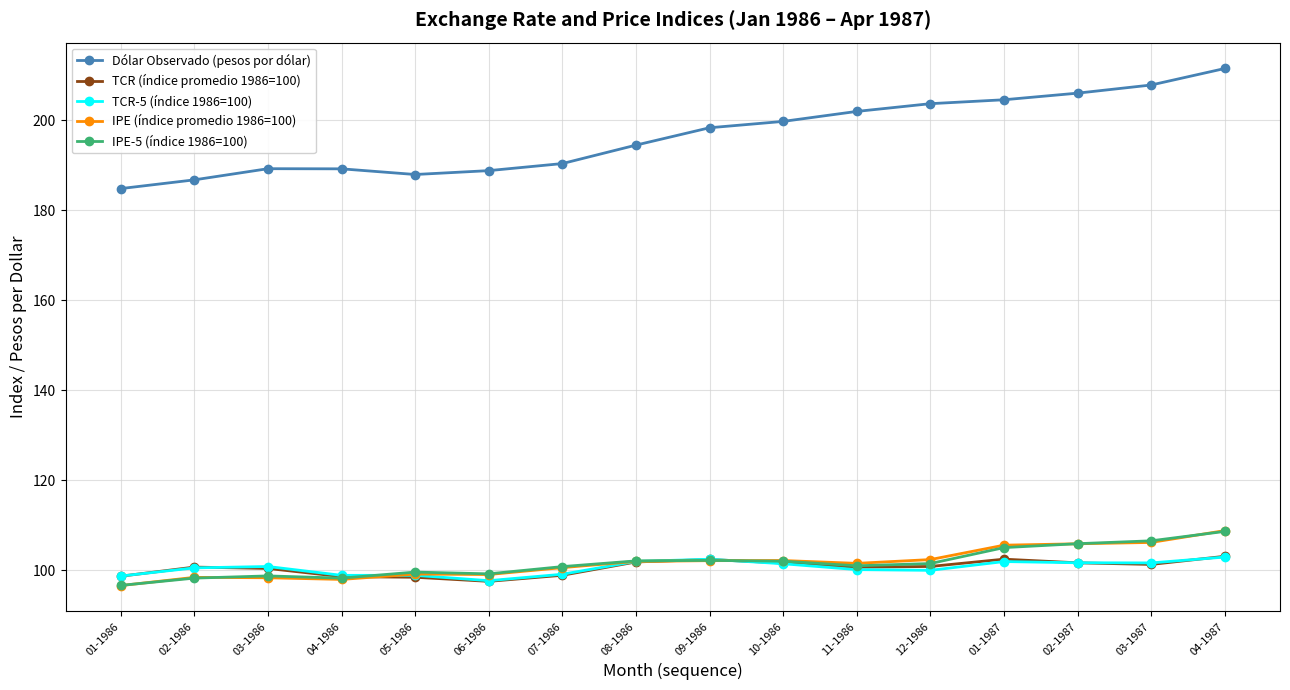

How many distinct data groups are displayed?

5